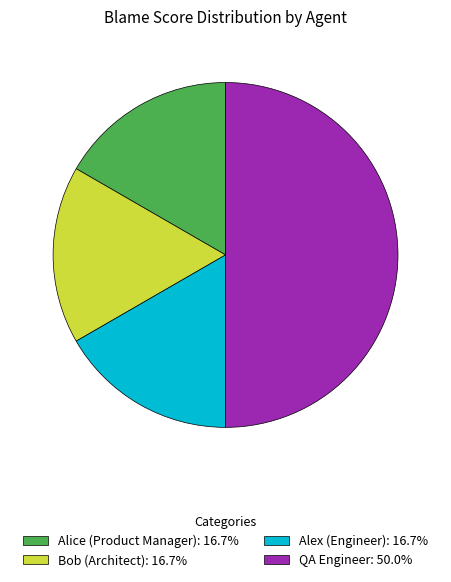

Do Alice (Product Manager): 16.7% and Bob (Architect): 16.7% together represent more than half of the pie?

No